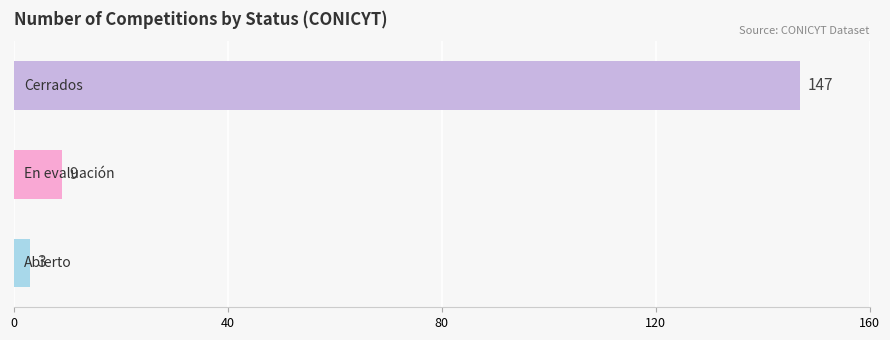

What is the maximum value shown in the chart?

147